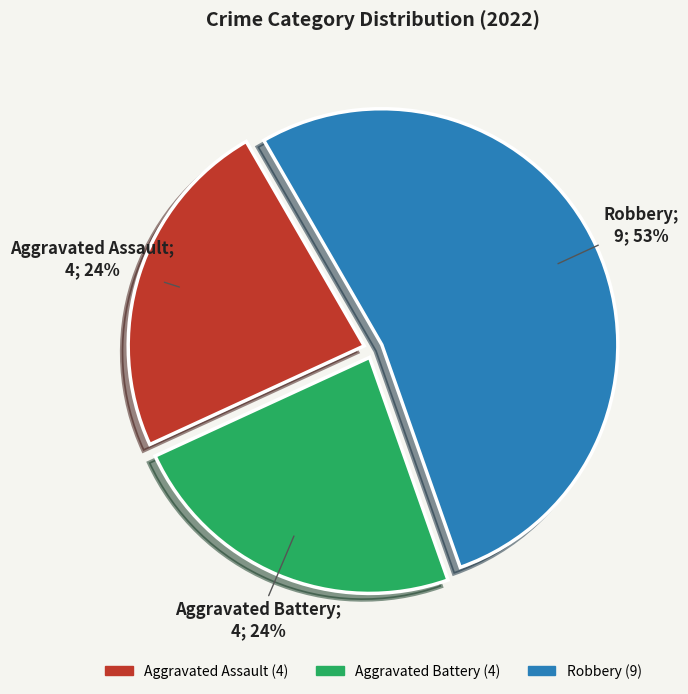

To the nearest percent, what is the average slice percentage?

33%